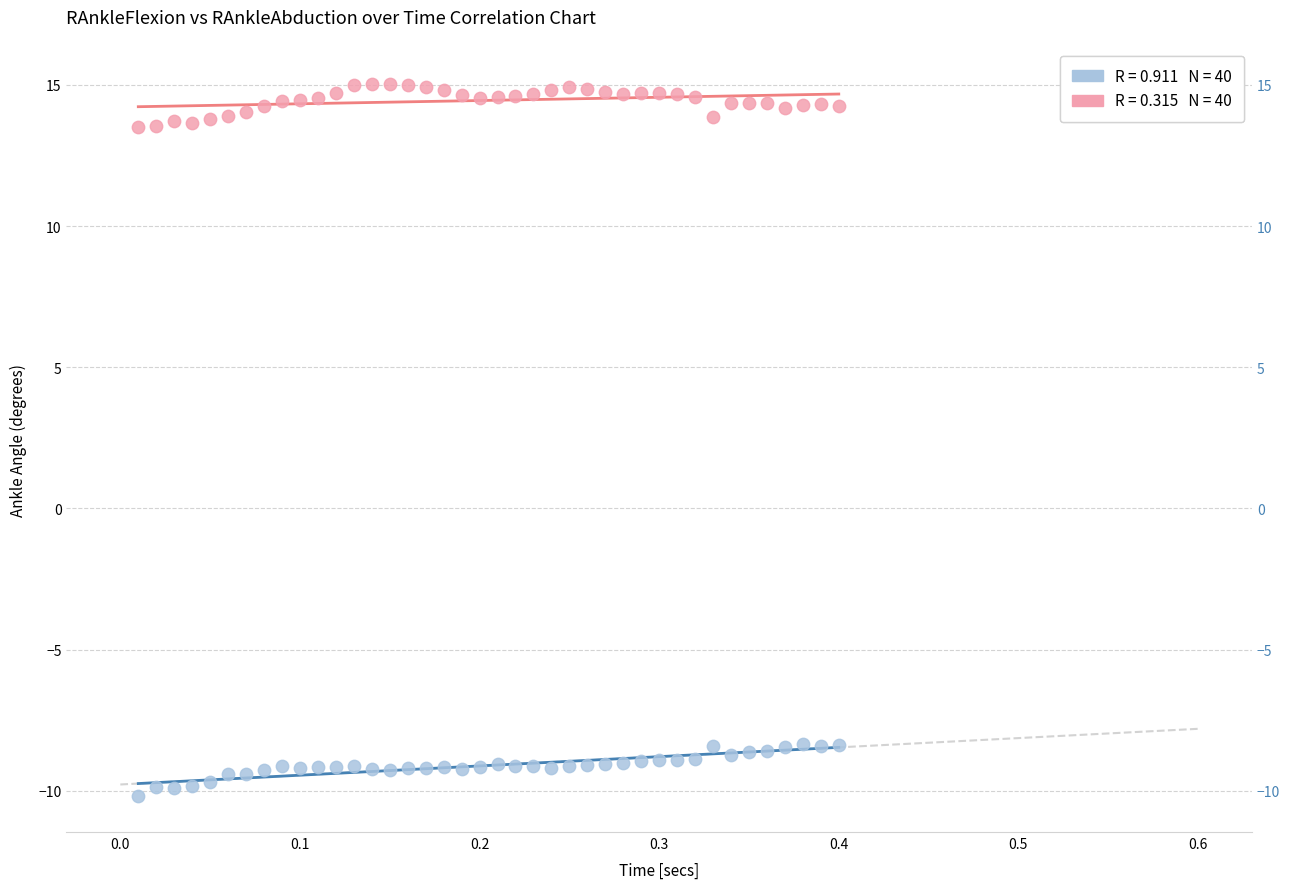

Across all data points, what is the range of X values (max minus min)?

0.4